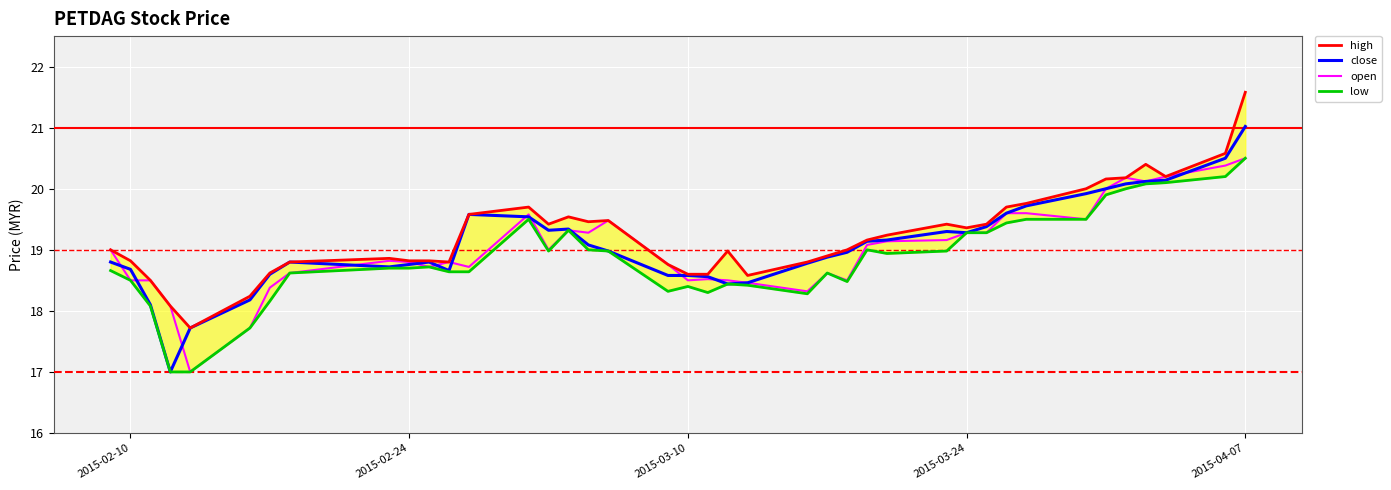

Reading left to right, list all the values displayed in this chart.

high: 19.0	18.8	18.5	18.1	17.7	18.2	18.6	18.8	18.9	18.8	18.8	18.8	19.6	19.7	19.4	19.5	19.5	19.5	18.8	18.6	18.6	19.0	18.6	18.8	18.9	19.0	19.2	19.2	19.4	19.4	19.4	19.7	19.8	20.0	20.2	20.2	20.4	20.2	20.6	21.6
close: 18.8	18.7	18.1	17.0	17.7	18.2	18.6	18.8	18.7	18.8	18.8	18.7	19.6	19.5	19.3	19.3	19.1	19.0	18.6	18.6	18.6	18.4	18.5	18.8	18.9	19.0	19.1	19.2	19.3	19.3	19.4	19.6	19.7	19.9	20.0	20.1	20.1	20.1	20.5	21.0
open: 19.0	18.5	18.5	18.1	17.0	17.7	18.4	18.6	18.8	18.8	18.7	18.8	18.7	19.6	19.0	19.3	19.3	19.5	18.8	18.5	18.5	18.5	18.5	18.3	18.6	18.5	19.1	19.1	19.2	19.3	19.3	19.6	19.6	19.5	20.0	20.2	20.1	20.2	20.4	20.5
low: 18.7	18.5	18.1	17.0	17.0	17.7	18.2	18.6	18.7	18.7	18.7	18.6	18.6	19.5	19.0	19.3	19.0	19.0	18.3	18.4	18.3	18.4	18.4	18.3	18.6	18.5	19.0	18.9	19.0	19.3	19.3	19.4	19.5	19.5	19.9	20.0	20.1	20.1	20.2	20.5